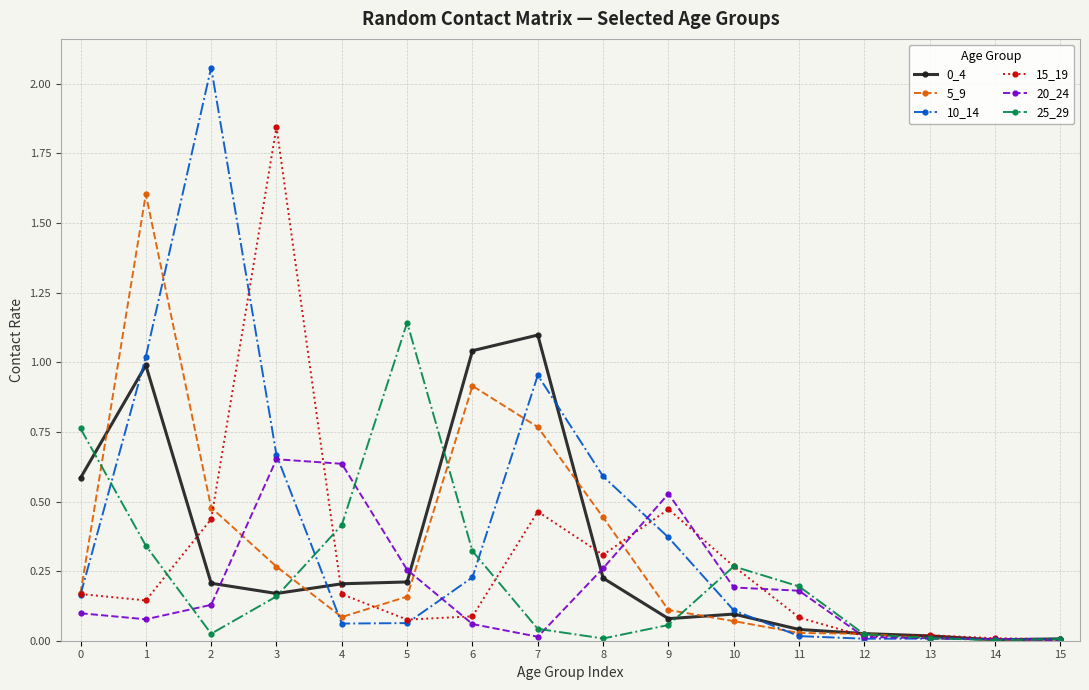

The value of 15_19 at 7 is 0.1. True or false?

False